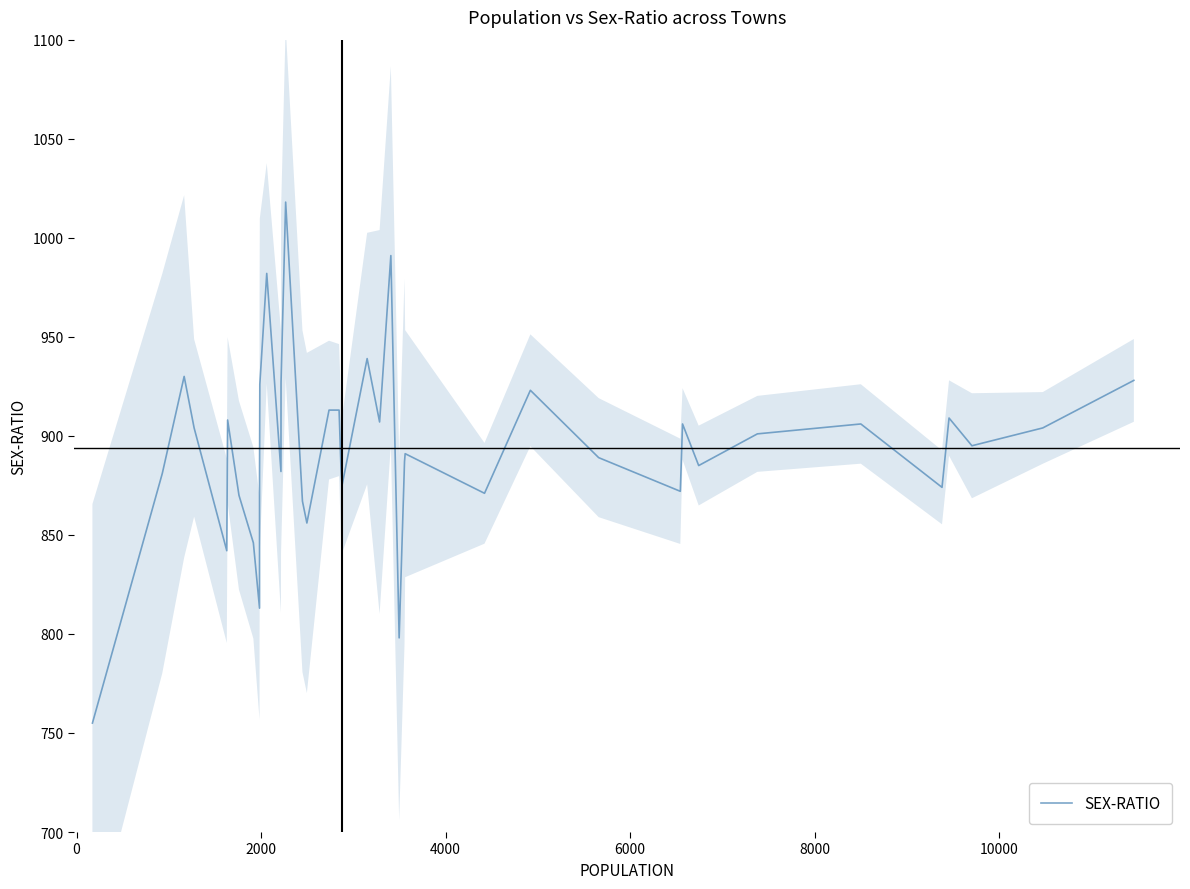

True or false: the data has more than 1 interior local peaks.

True